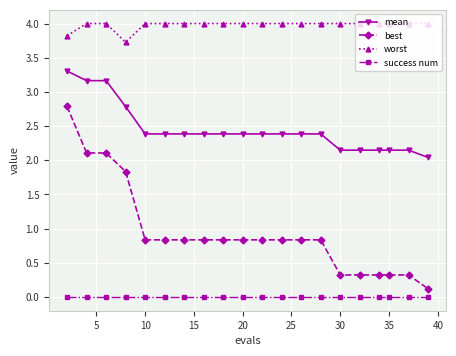

Which series has the largest range (max minus min)?

best